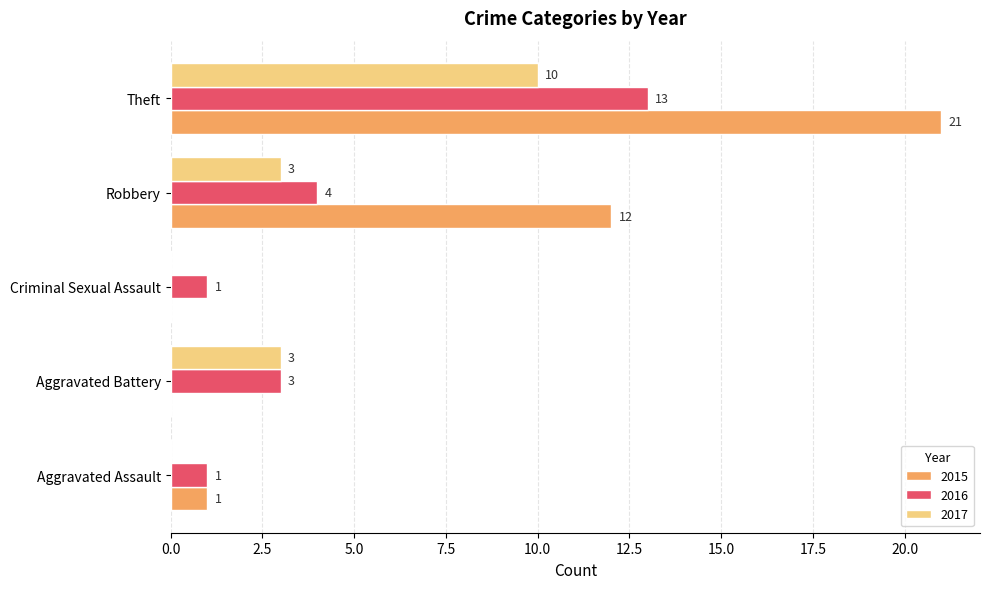

At which label is 2016 closest to 7?

Robbery